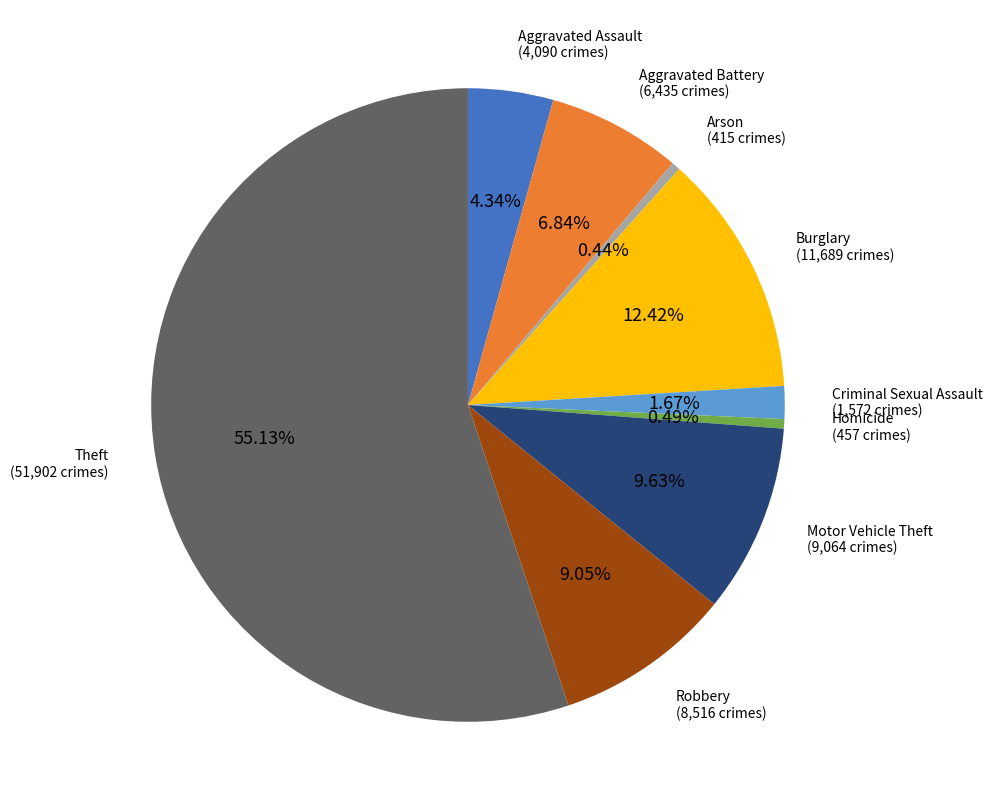

Which has a higher value, Motor Vehicle Theft or Homicide?

Motor Vehicle Theft